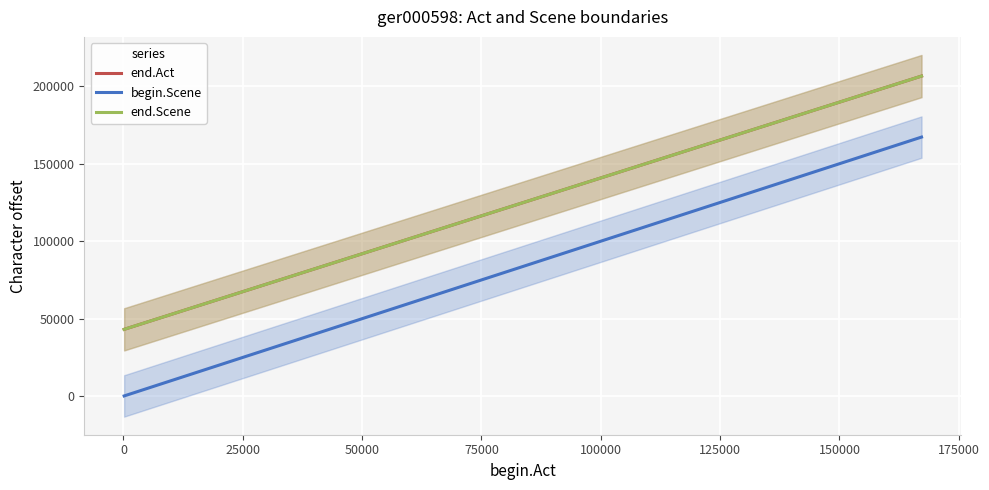

What is the difference between the second highest and second lowest values in the begin.Scene series?

165382.0